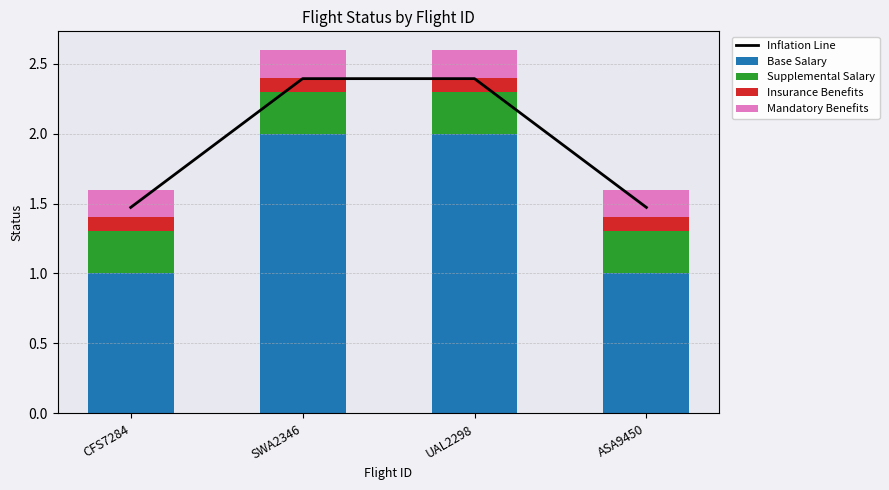

Between CFS7284 and ASA9450, which series saw the biggest shift?

Inflation Line